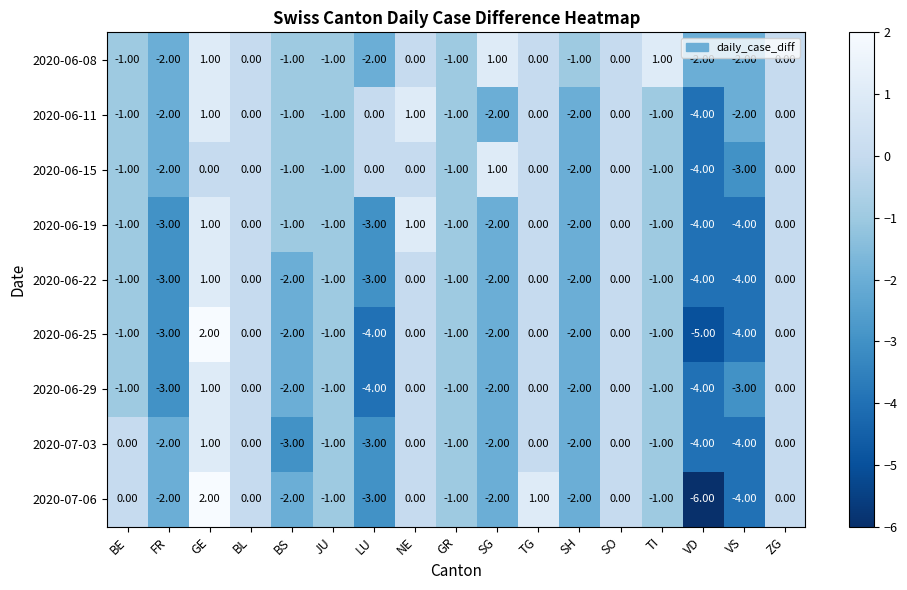

At which category is the sum across all series the highest?

GE